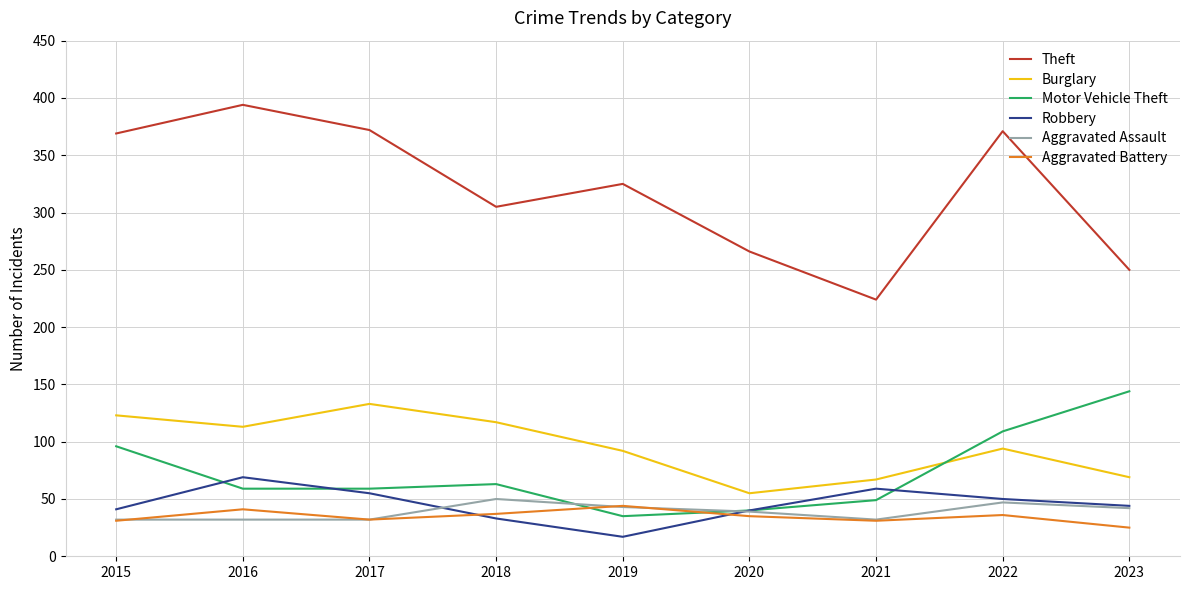

Read the Burglary value at 2018, to the nearest 10.

120